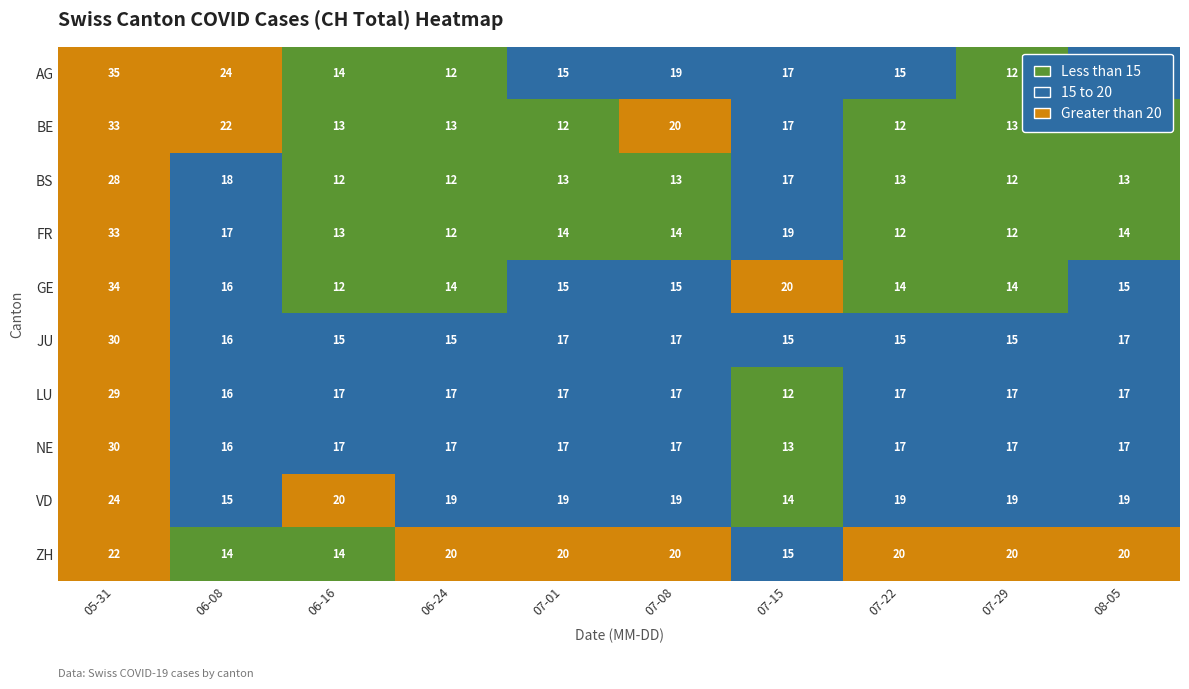

Between 06-24 and 07-22, which series saw the biggest shift?

AG